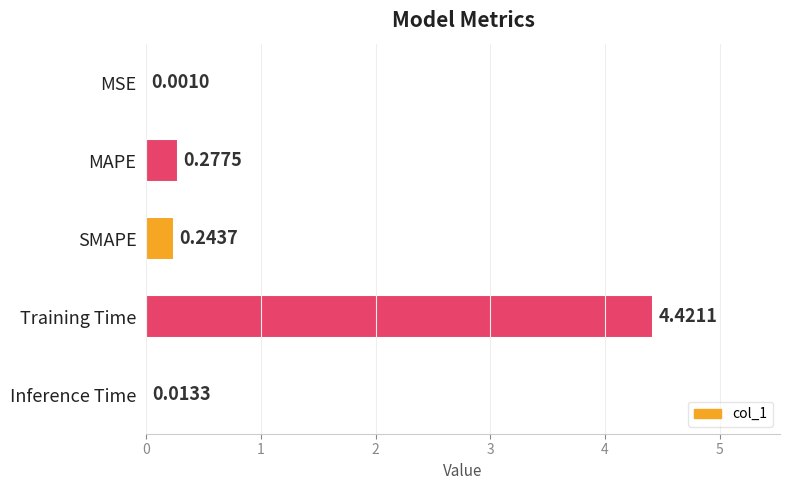

Which category has the highest value across all series?

Training Time